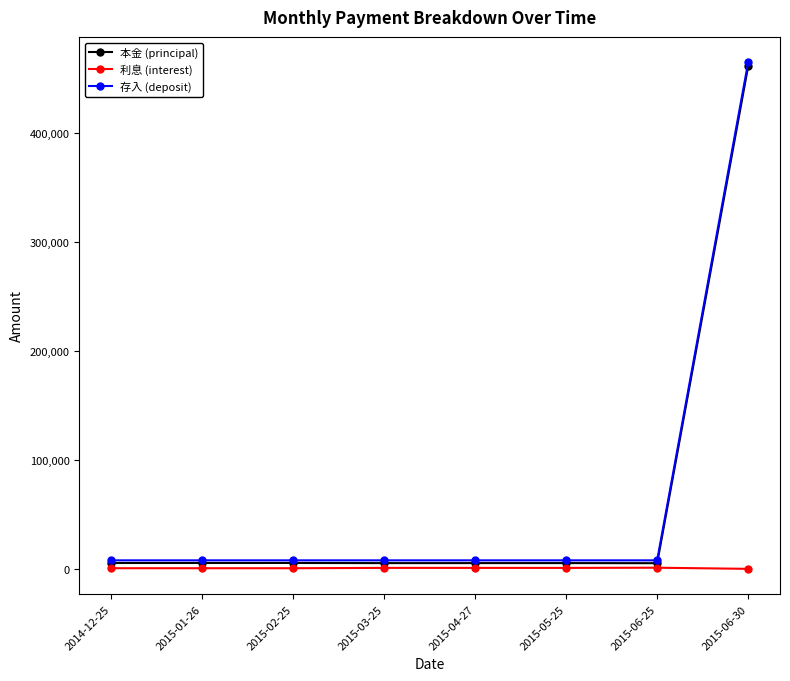

Does the chart have visible grid lines?

No